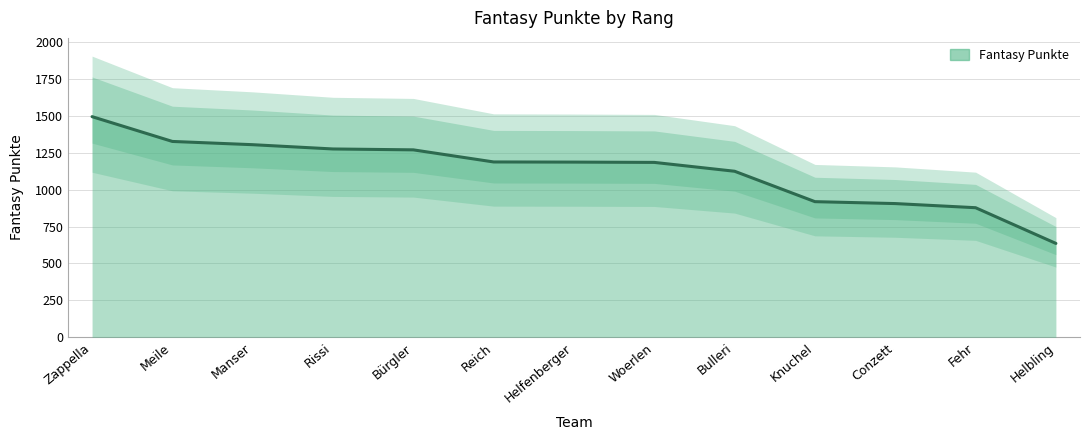

At which category does the chart reach its minimum across all series?

Helbling